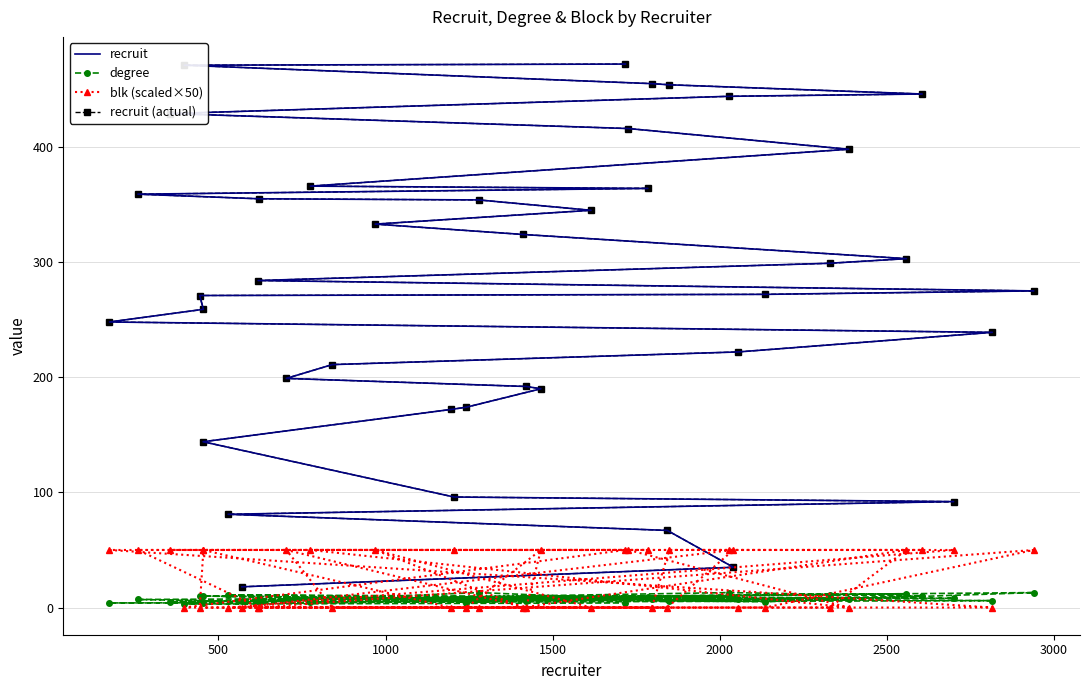

True or false: recruit has a value of 271 at 11.

False